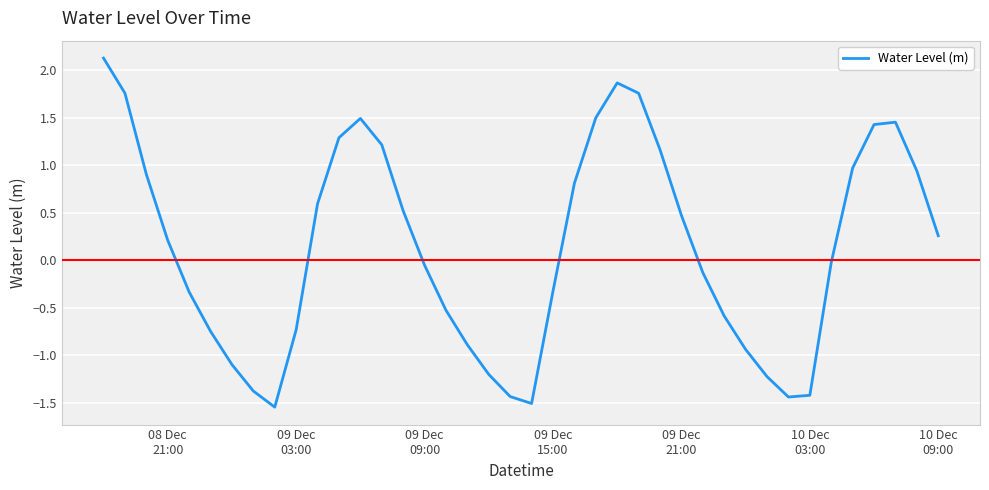

What is the maximum value shown in the chart?

2.1